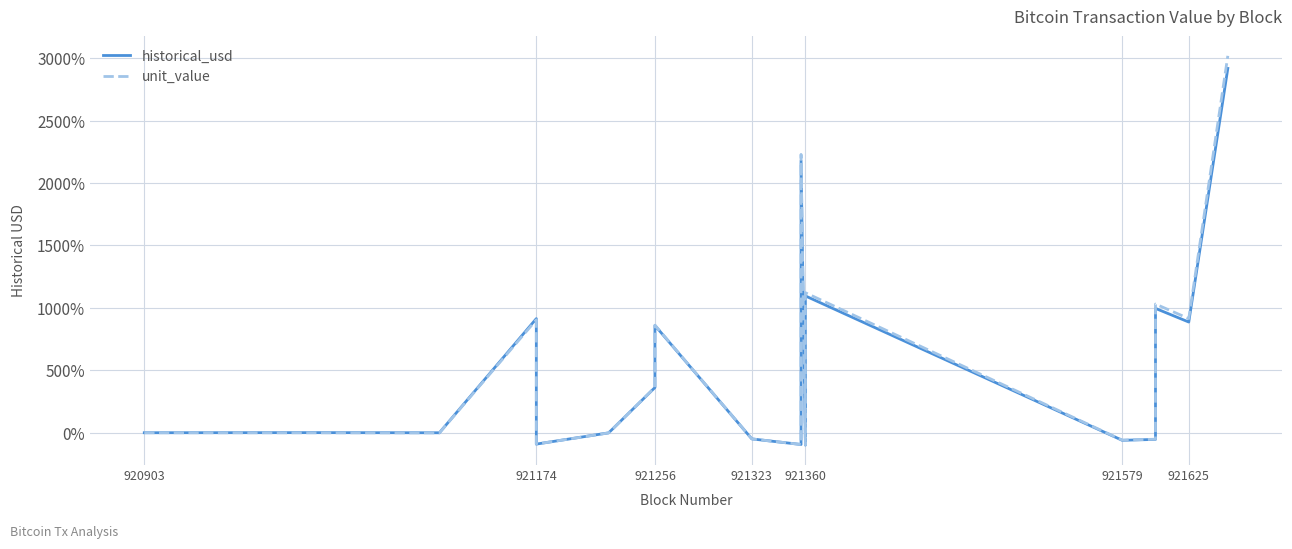

What are all the series names shown in the legend?

historical_usd, unit_value